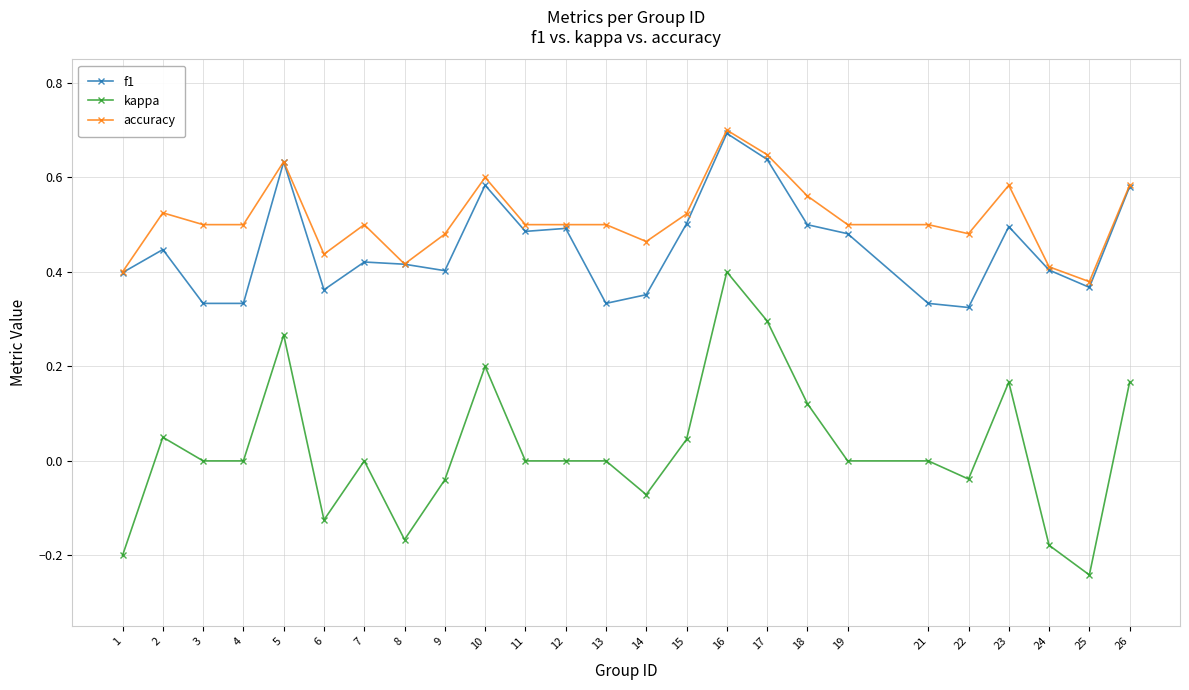

Rank the series at 23 from highest to lowest value.

accuracy, f1, kappa